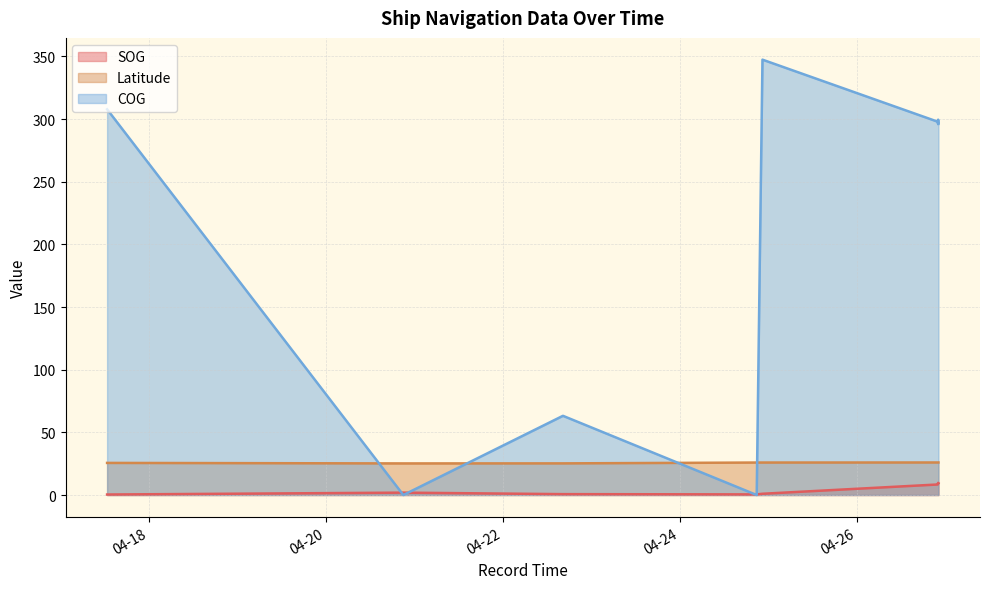

Count the number of data series in this chart.

3